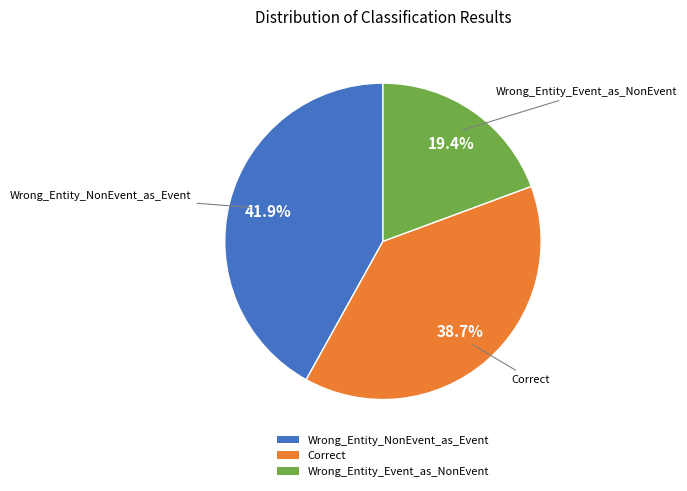

The Wrong_Entity_Event_as_NonEvent slice represents 19% of the pie. True or false?

True